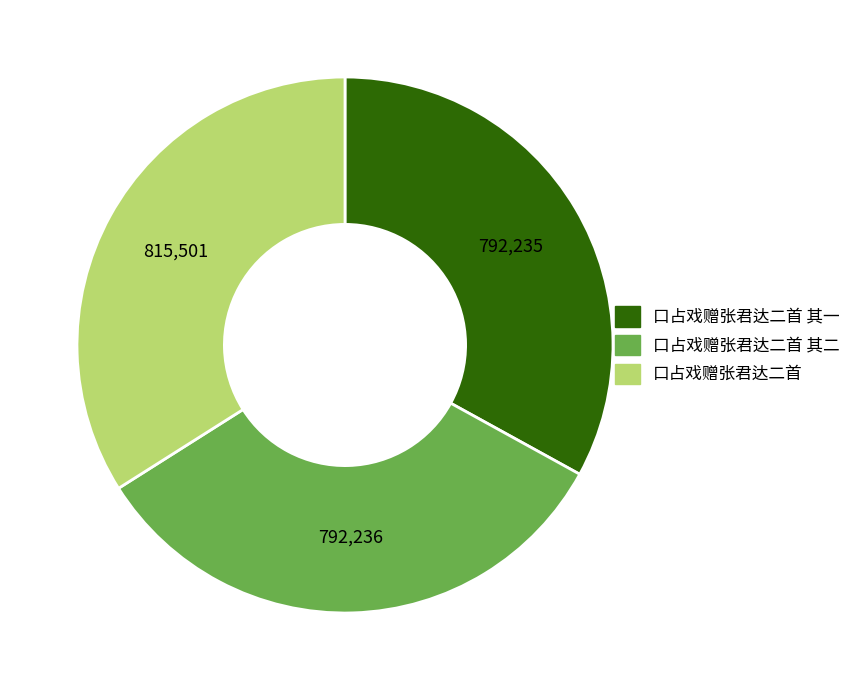

Is there a majority slice in this chart?

No